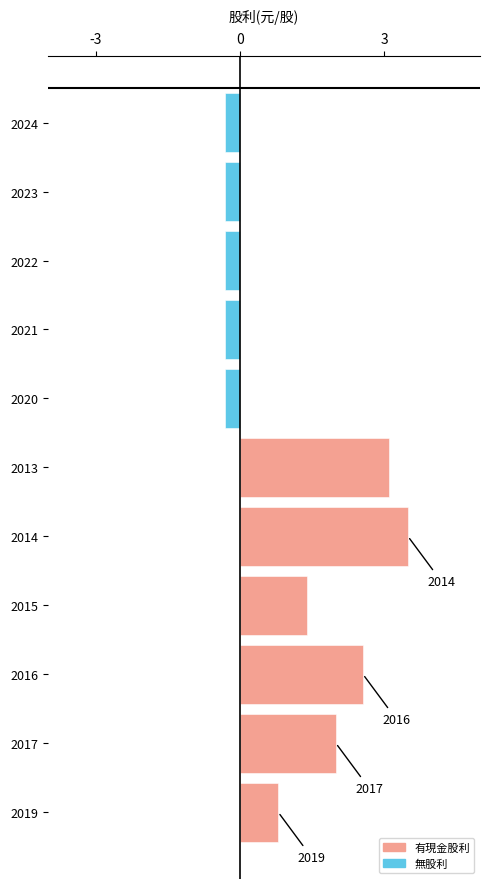

The value at 2019 is 0.8. True or false?

True